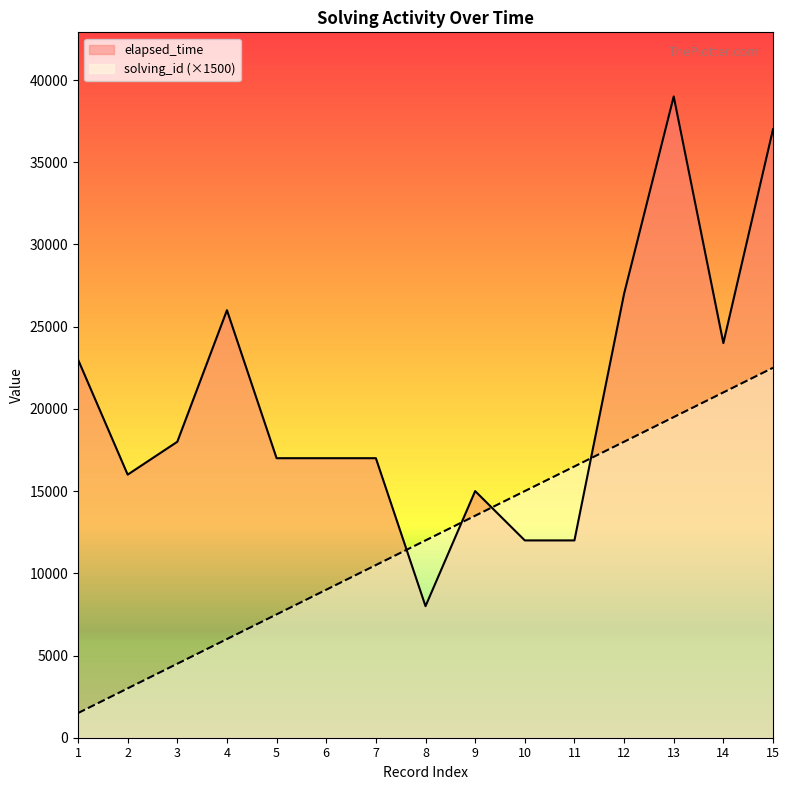

At which category does the chart reach its peak across all series?

13